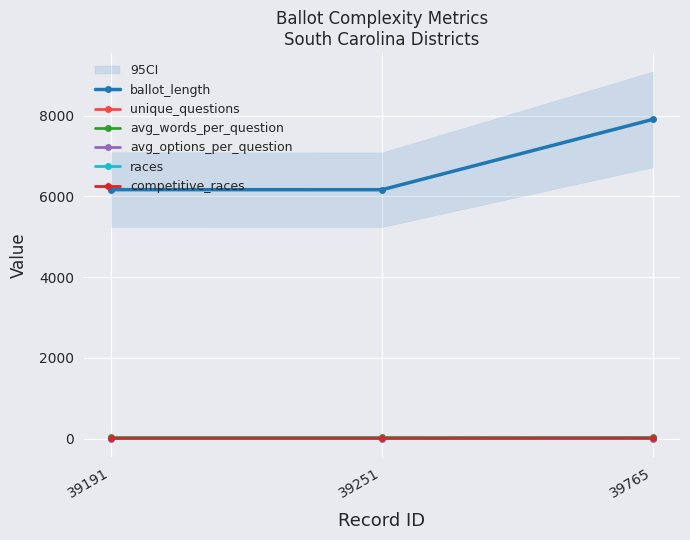

What is the value of the unique_questions point at the 2nd from the left?

16.0